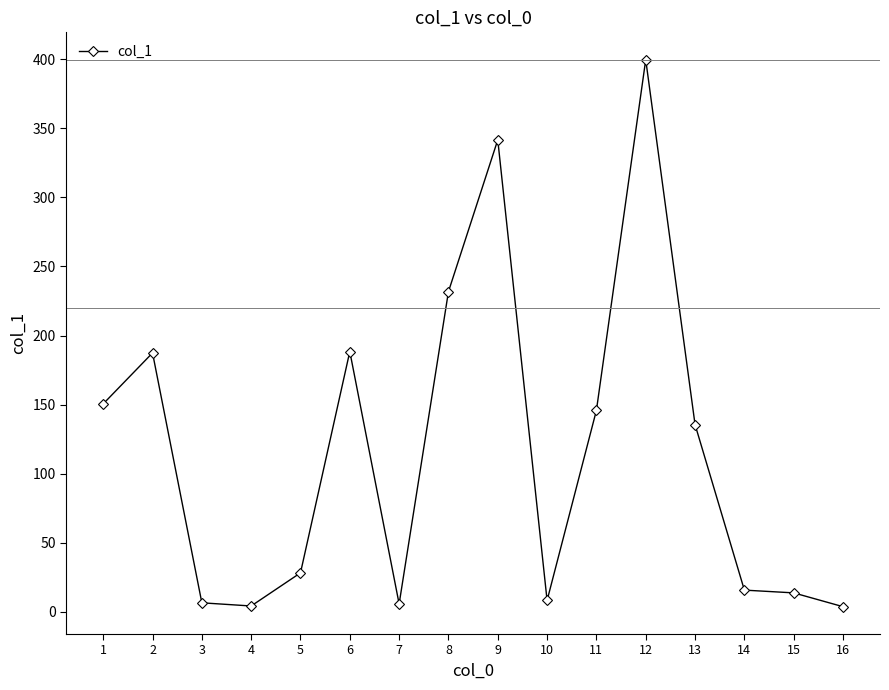

The value at 9 is 167.7. True or false?

False